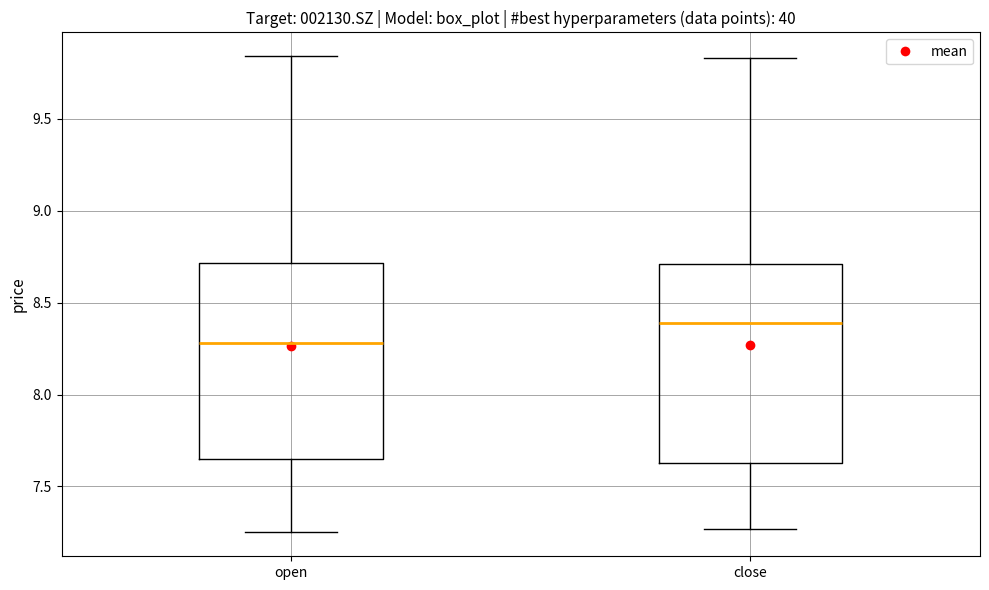

Reading left to right, read every box against the y-axis: the position of its median line, the range the box covers, and the ends of its whiskers. The values are not printed on the chart, so give them approximately, as read against the axis.

open: median 8.30, box 7.65 to 8.70, whiskers 7.25 to 9.85
close: median 8.40, box 7.65 to 8.70, whiskers 7.25 to 9.85